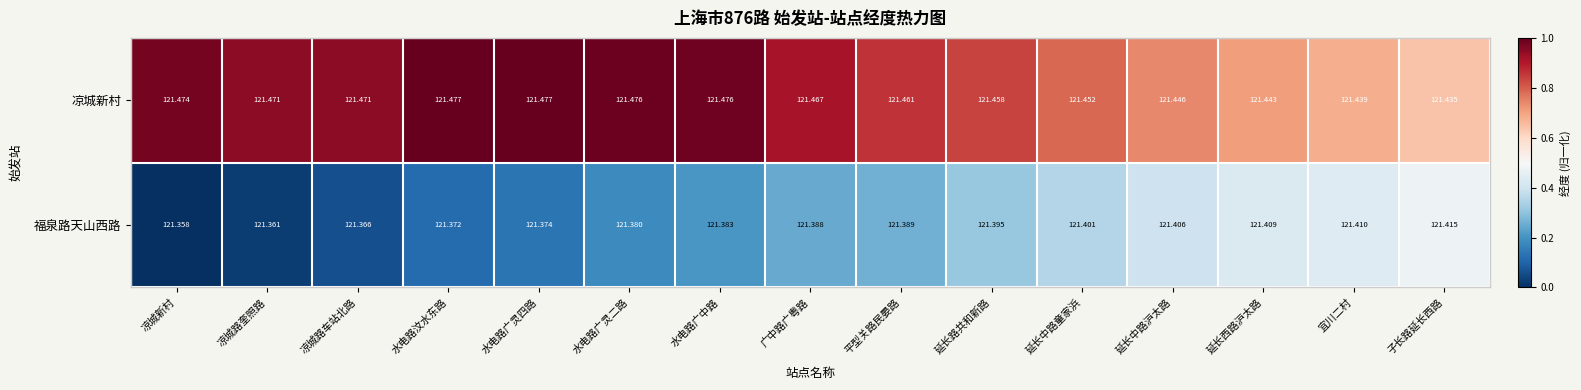

At 水电路汶水东路, list the series in order from smallest to largest.

福泉路天山西路, 凉城新村